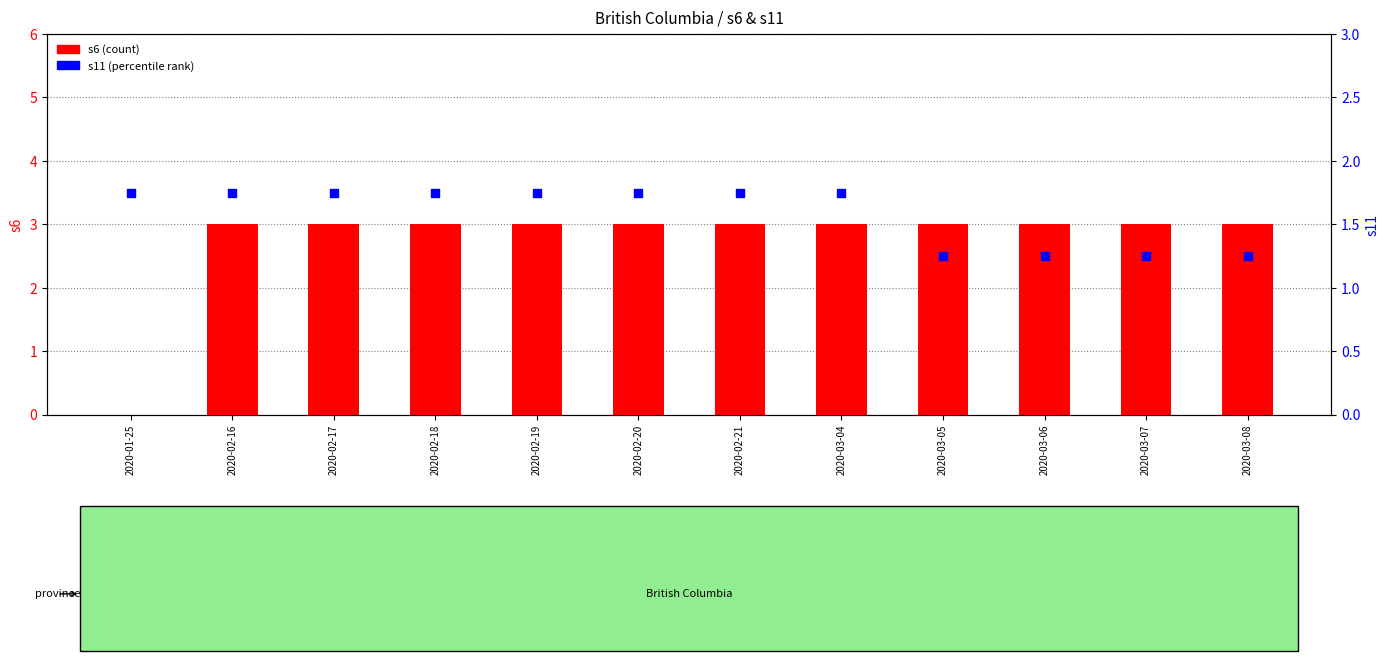

At which category is the sum across all series the highest?

2020-02-16